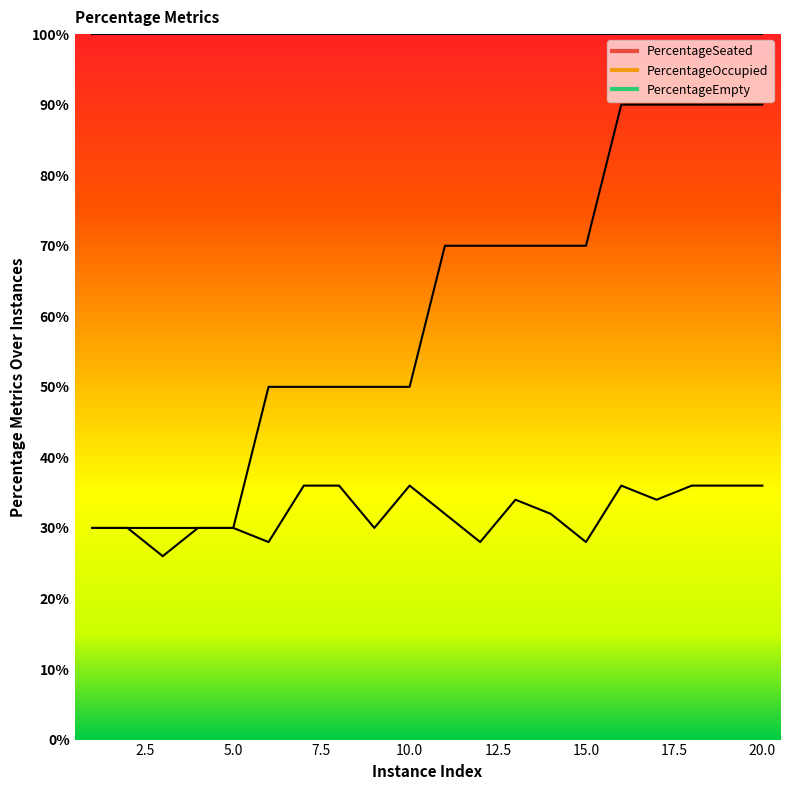

What is the value of the PercentageOccupied point at the 19th from the left?

0.9